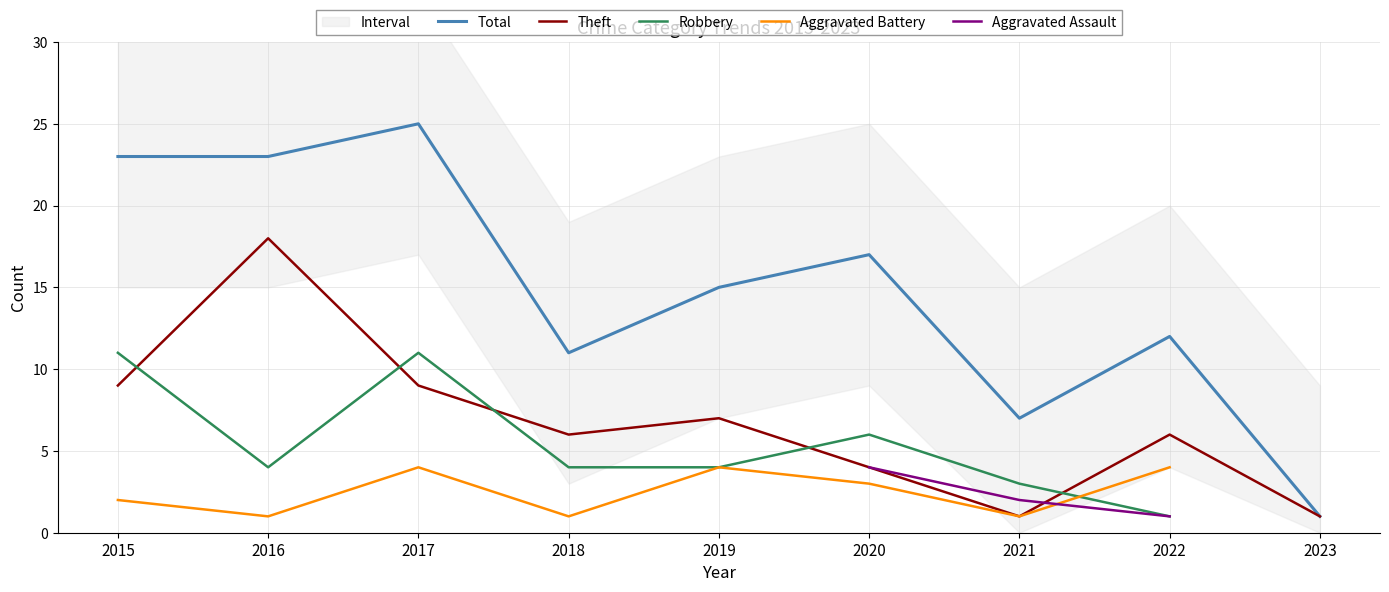

At how many categories does at least one series exceed 18?

3